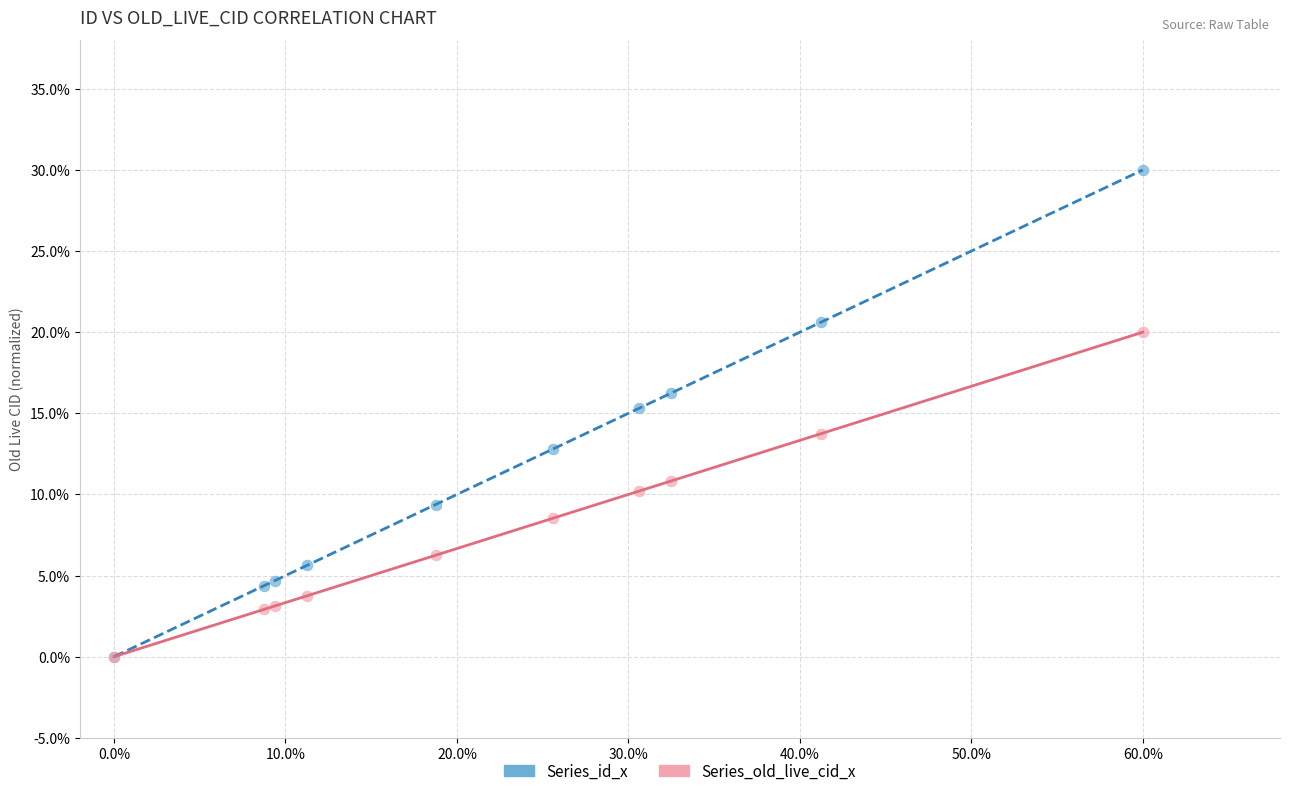

What are all the series names shown in the legend?

Series_id_x, Series_old_live_cid_x